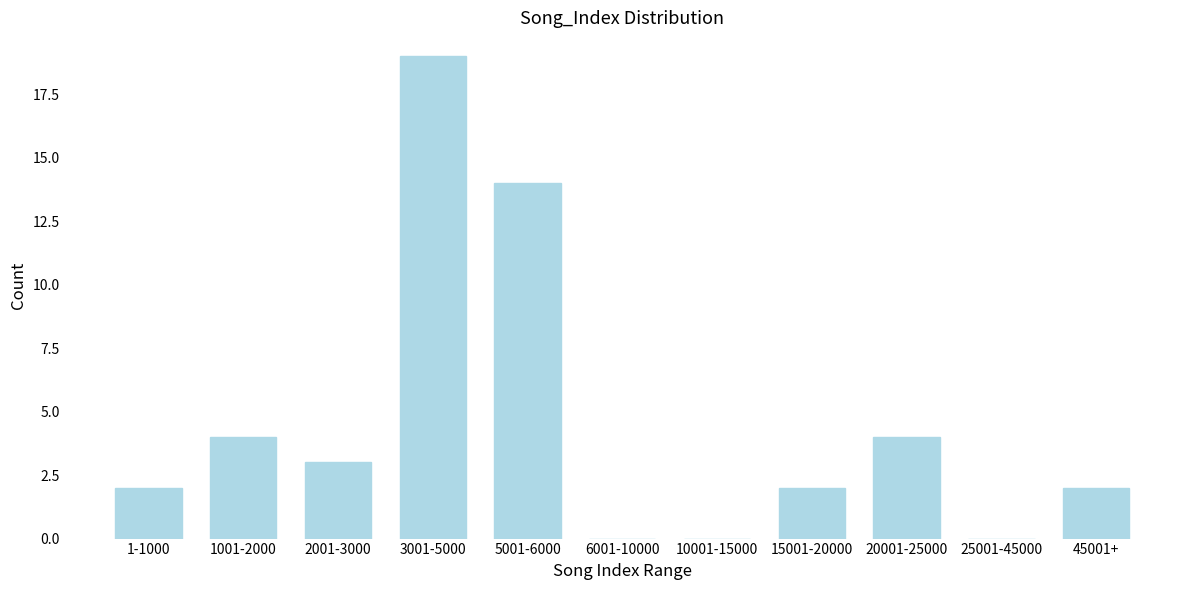

Reading right to left, extract all data points from this chart.

45001+=2	25001-45000=0	20001-25000=4	15001-20000=2	10001-15000=0	6001-10000=0	5001-6000=14	3001-5000=19	2001-3000=3	1001-2000=4	1-1000=2